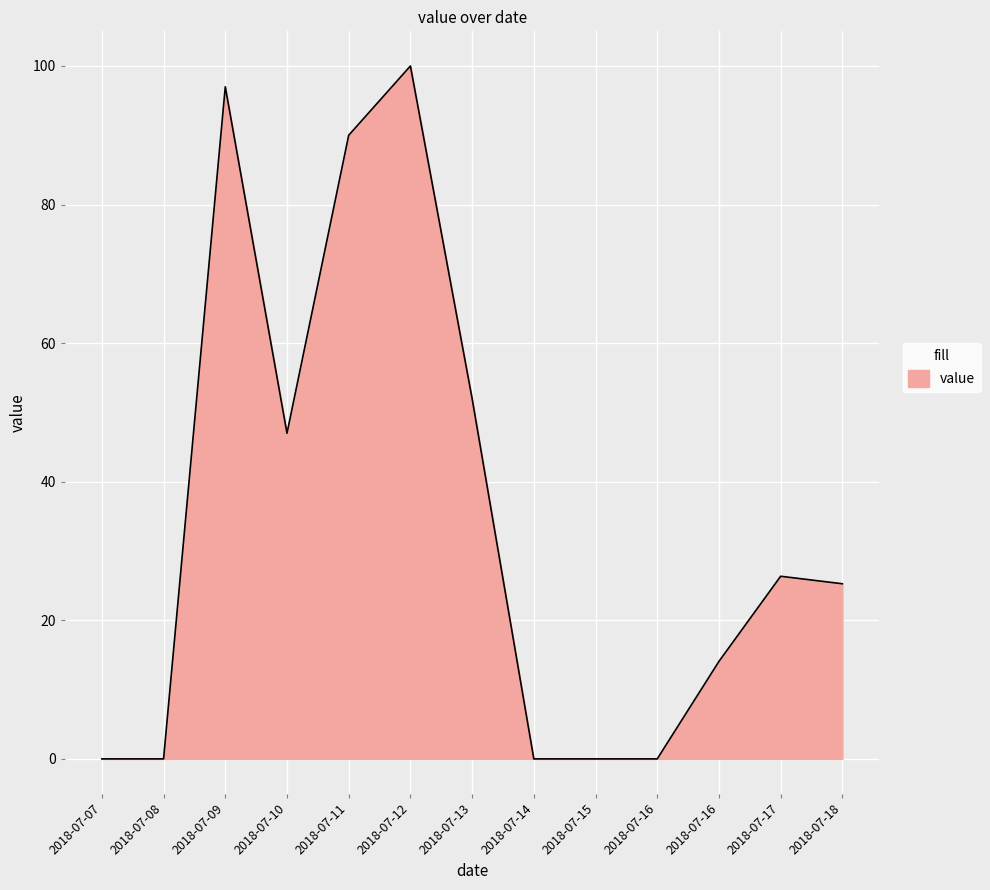

Does the chart display data point markers on the line(s)?

No